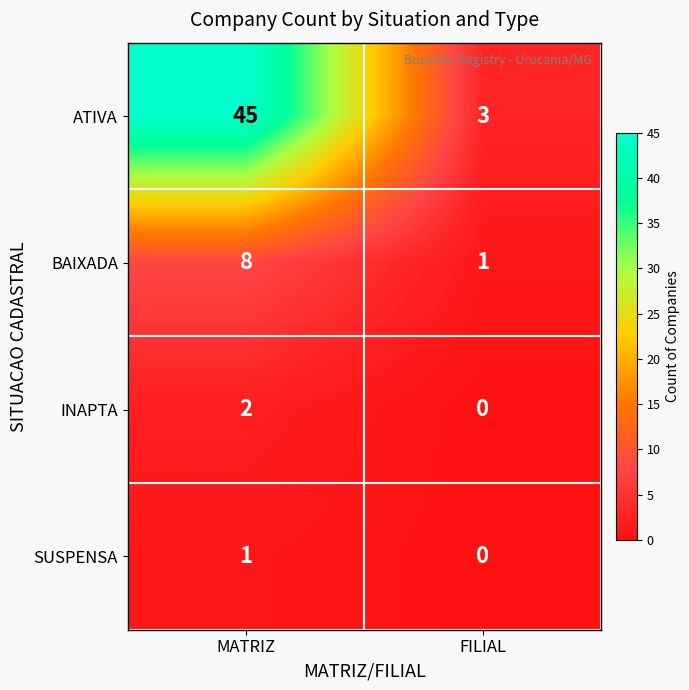

The BAIXADA series shows 8 at MATRIZ. True or false?

True